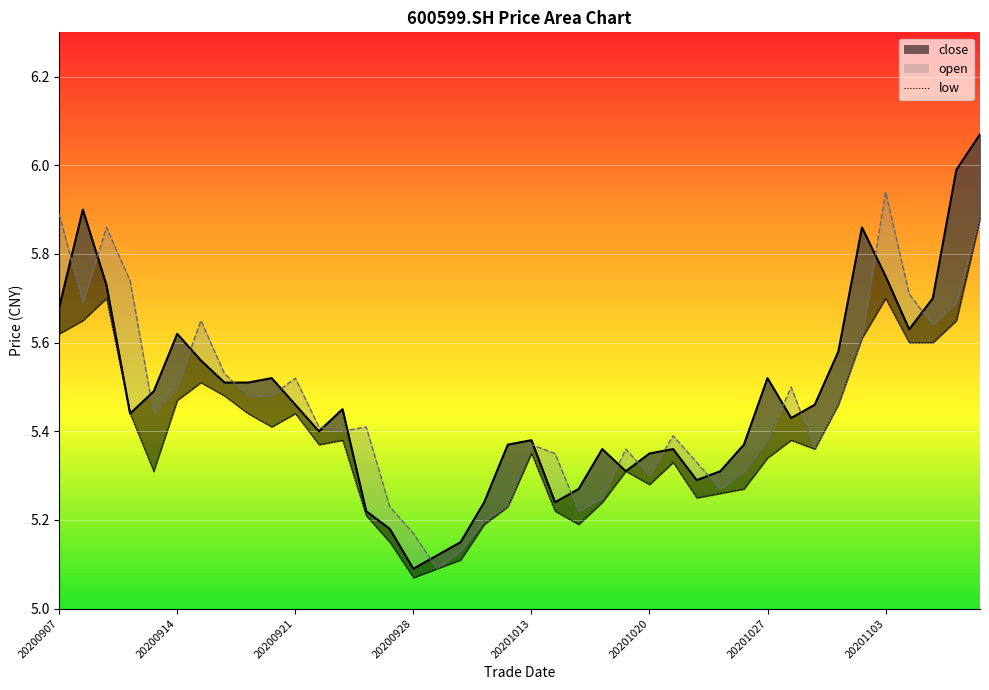

Reading left to right, extract all data points from this chart.

close: 20200907=5.7	20200908=5.9	20200909=5.7	20200910=5.4	20200911=5.5	20200914=5.6	20200915=5.6	20200916=5.5	20200917=5.5	20200918=5.5	20200921=5.5	20200922=5.4	20200923=5.5	20200924=5.2	20200925=5.2	20200928=5.1	20200929=5.1	20200930=5.2	20201009=5.2	20201012=5.4	20201013=5.4	20201014=5.2	20201015=5.3	20201016=5.4	20201019=5.3	20201020=5.3	20201021=5.4	20201022=5.3	20201023=5.3	20201026=5.4	20201027=5.5	20201028=5.4	20201029=5.5	20201030=5.6	20201102=5.9	20201103=5.8	20201104=5.6	20201105=5.7	20201106=6.0	20201109=6.1
open: 20200907=5.9	20200908=5.7	20200909=5.9	20200910=5.7	20200911=5.4	20200914=5.5	20200915=5.7	20200916=5.5	20200917=5.5	20200918=5.5	20200921=5.5	20200922=5.4	20200923=5.4	20200924=5.4	20200925=5.2	20200928=5.2	20200929=5.1	20200930=5.1	20201009=5.2	20201012=5.2	20201013=5.4	20201014=5.3	20201015=5.2	20201016=5.2	20201019=5.4	20201020=5.3	20201021=5.4	20201022=5.3	20201023=5.3	20201026=5.3	20201027=5.4	20201028=5.5	20201029=5.4	20201030=5.5	20201102=5.6	20201103=5.9	20201104=5.7	20201105=5.6	20201106=5.7	20201109=5.9
low: 20200907=5.6	20200908=5.7	20200909=5.7	20200910=5.4	20200911=5.3	20200914=5.5	20200915=5.5	20200916=5.5	20200917=5.4	20200918=5.4	20200921=5.4	20200922=5.4	20200923=5.4	20200924=5.2	20200925=5.2	20200928=5.1	20200929=5.1	20200930=5.1	20201009=5.2	20201012=5.2	20201013=5.3	20201014=5.2	20201015=5.2	20201016=5.2	20201019=5.3	20201020=5.3	20201021=5.3	20201022=5.2	20201023=5.3	20201026=5.3	20201027=5.3	20201028=5.4	20201029=5.4	20201030=5.5	20201102=5.6	20201103=5.7	20201104=5.6	20201105=5.6	20201106=5.7	20201109=5.9